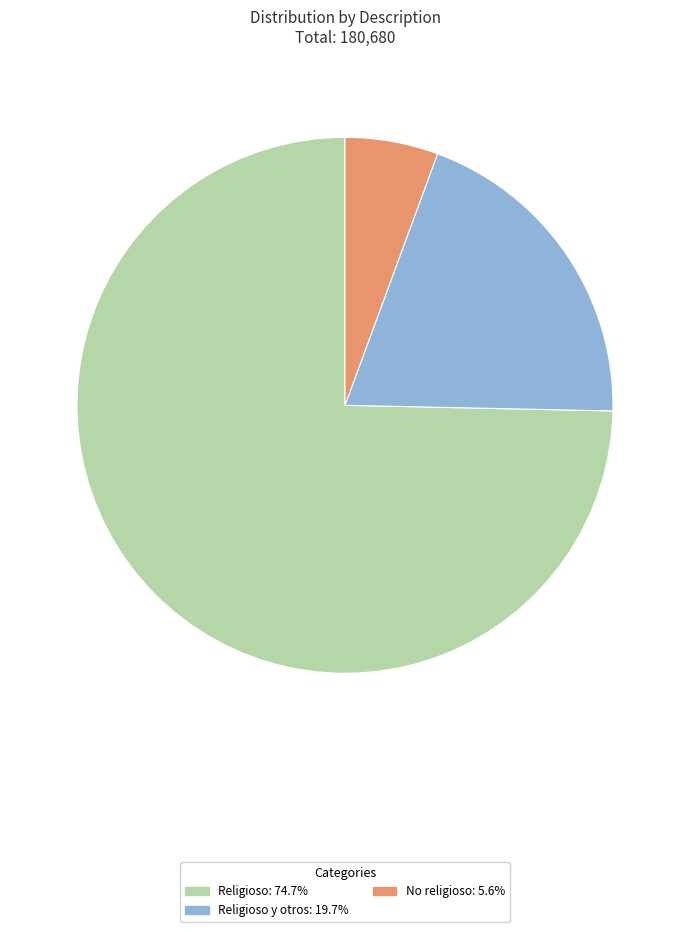

Is there a majority slice in this chart?

Yes